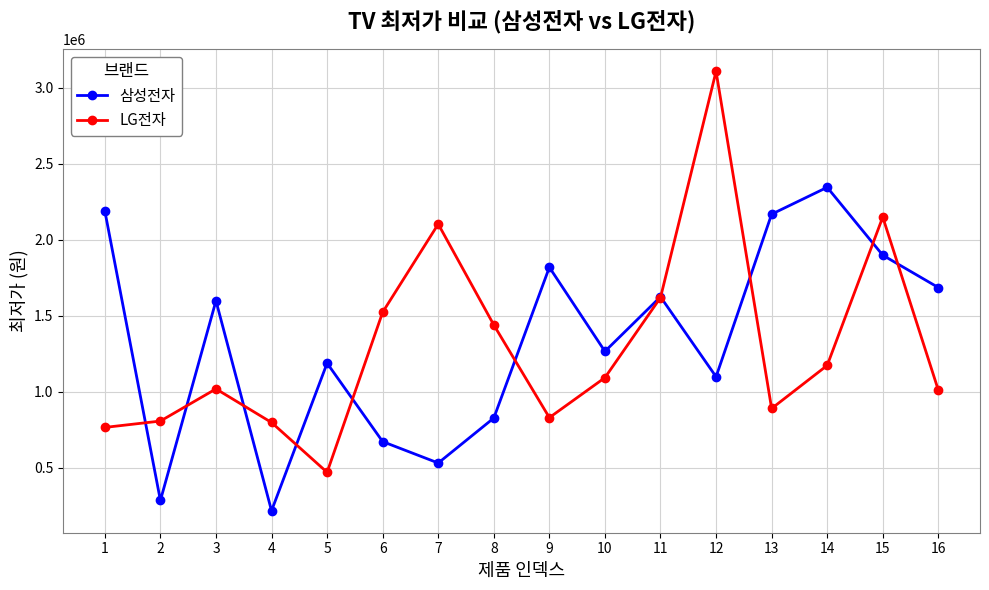

How many lines are shown in the chart?

2